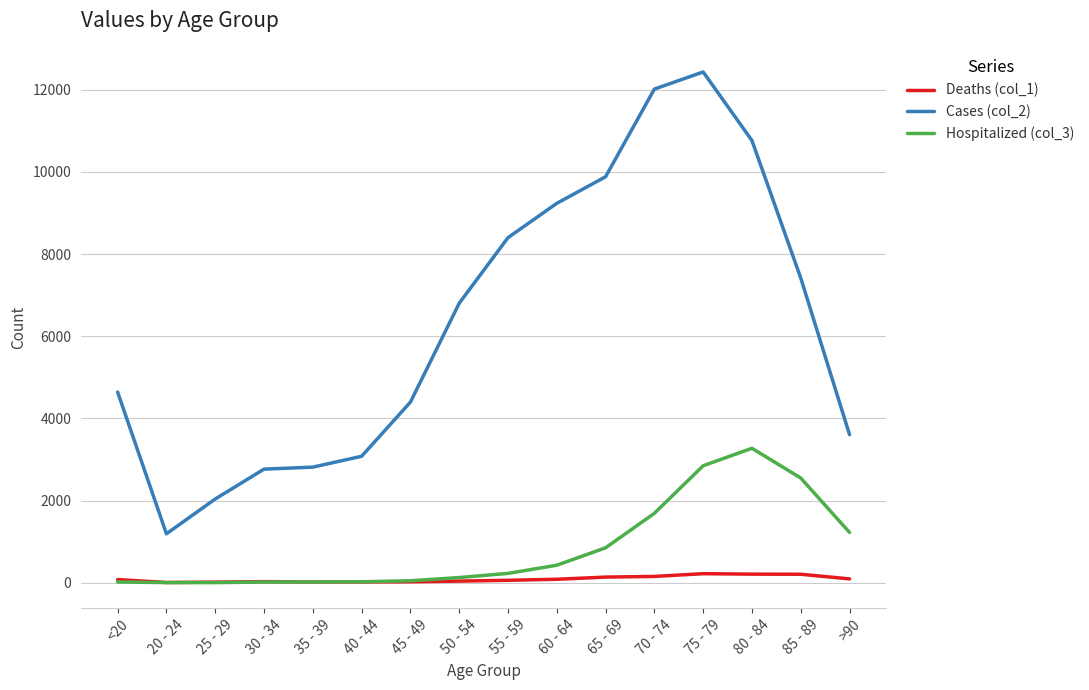

The value of Hospitalized (col_3) at 45 - 49 is 47. True or false?

True